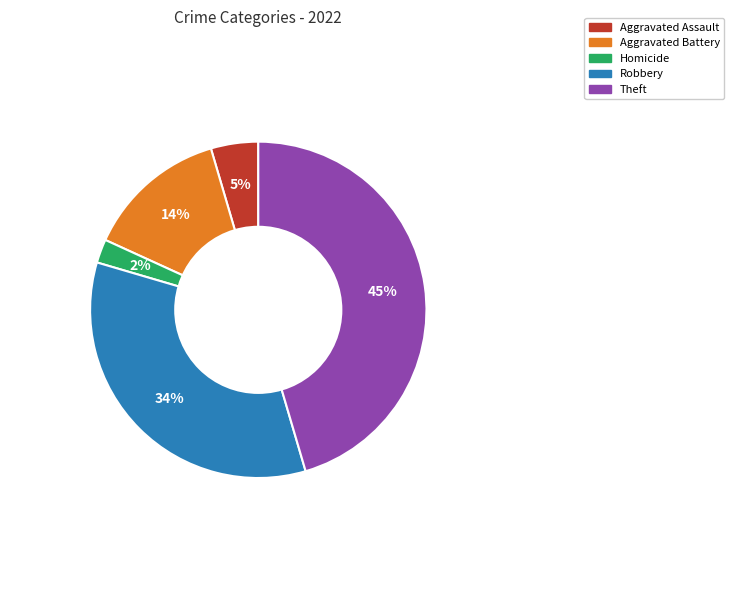

Does any single category account for the majority?

No